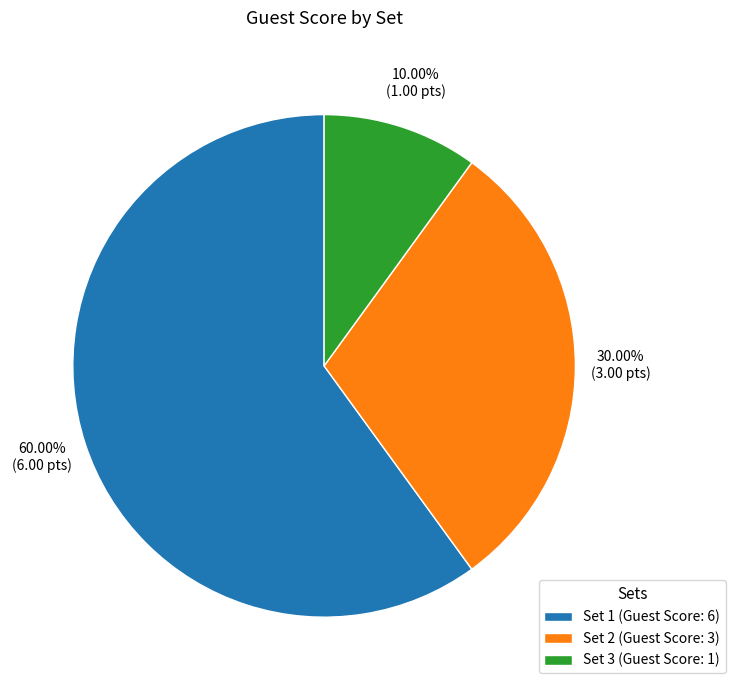

Approximately how many times larger is the value at Set 3 compared to Set 1?

0.2